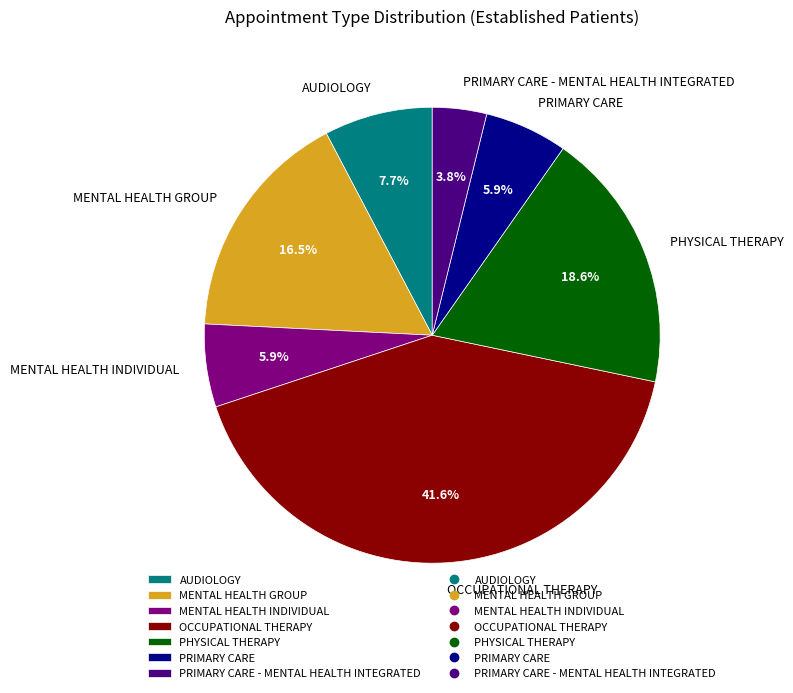

What percentage is the MENTAL HEALTH INDIVIDUAL slice, to the nearest percent?

6%